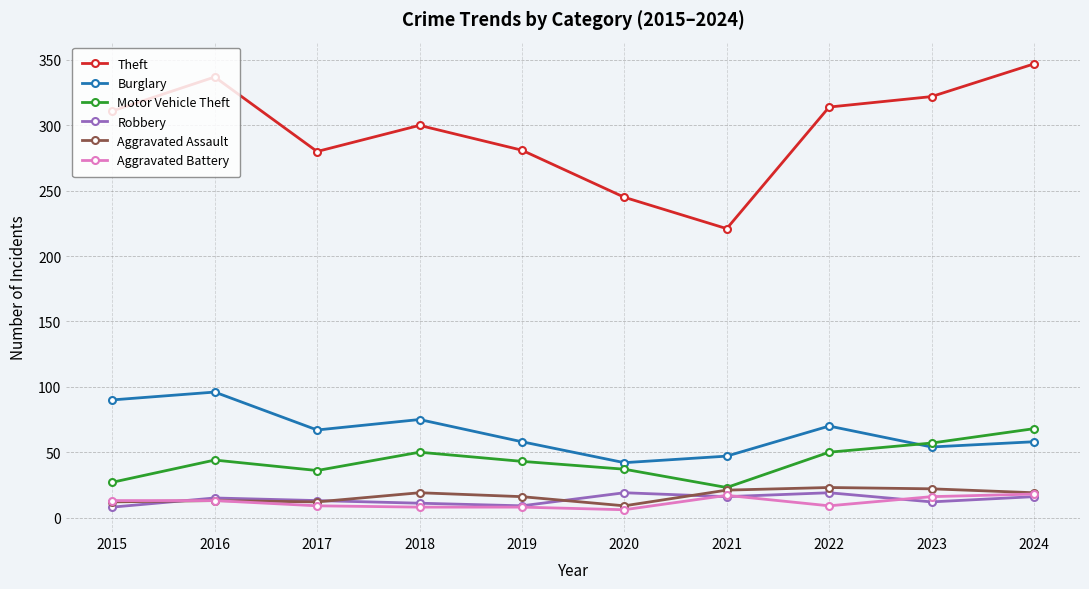

How many lines are shown in the chart?

6